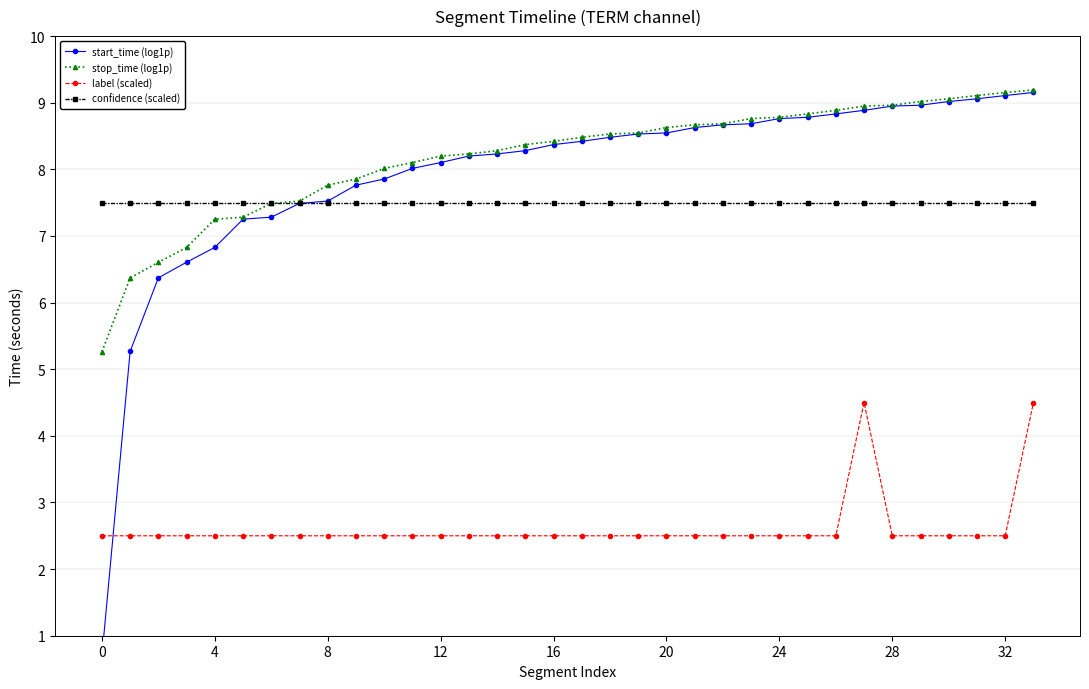

True or false: label (scaled) and stop_time (log1p) cross at least once.

False